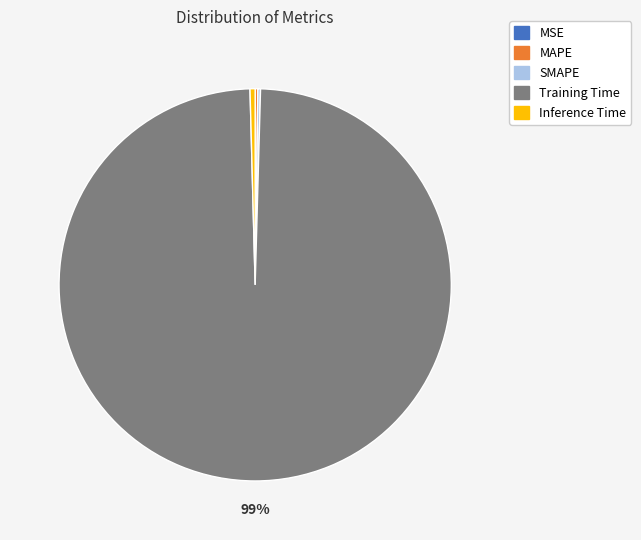

Is it true that Training Time is 99% of the pie?

True